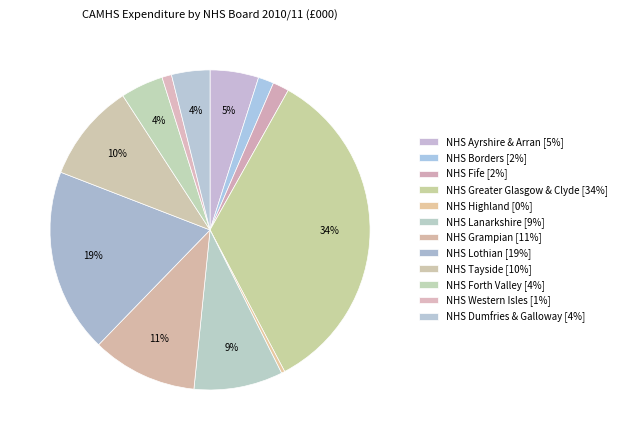

What percentage is the NHS Lanarkshire slice, to the nearest percent?

9%